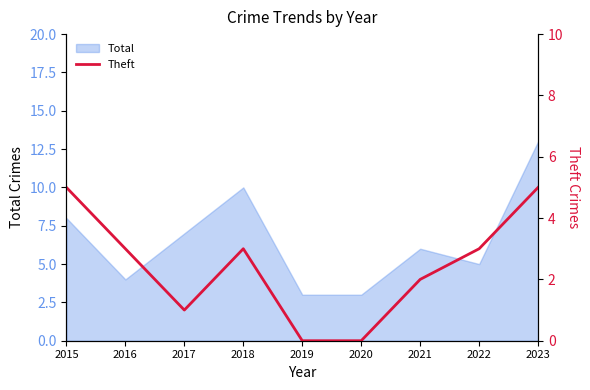

The Total series shows 4 at 2023. True or false?

False